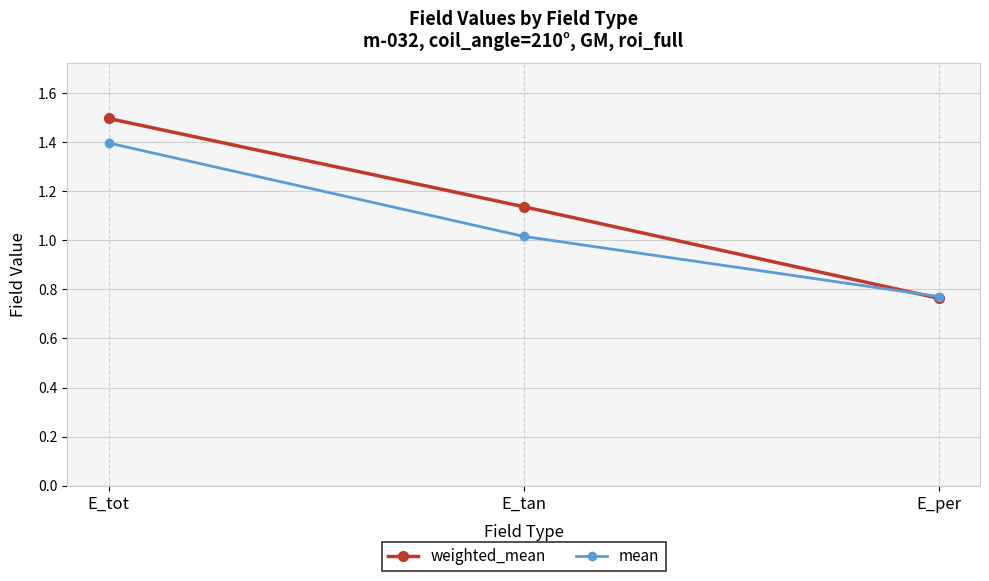

True or false: weighted_mean has a value of 2.4 at E_tot.

False